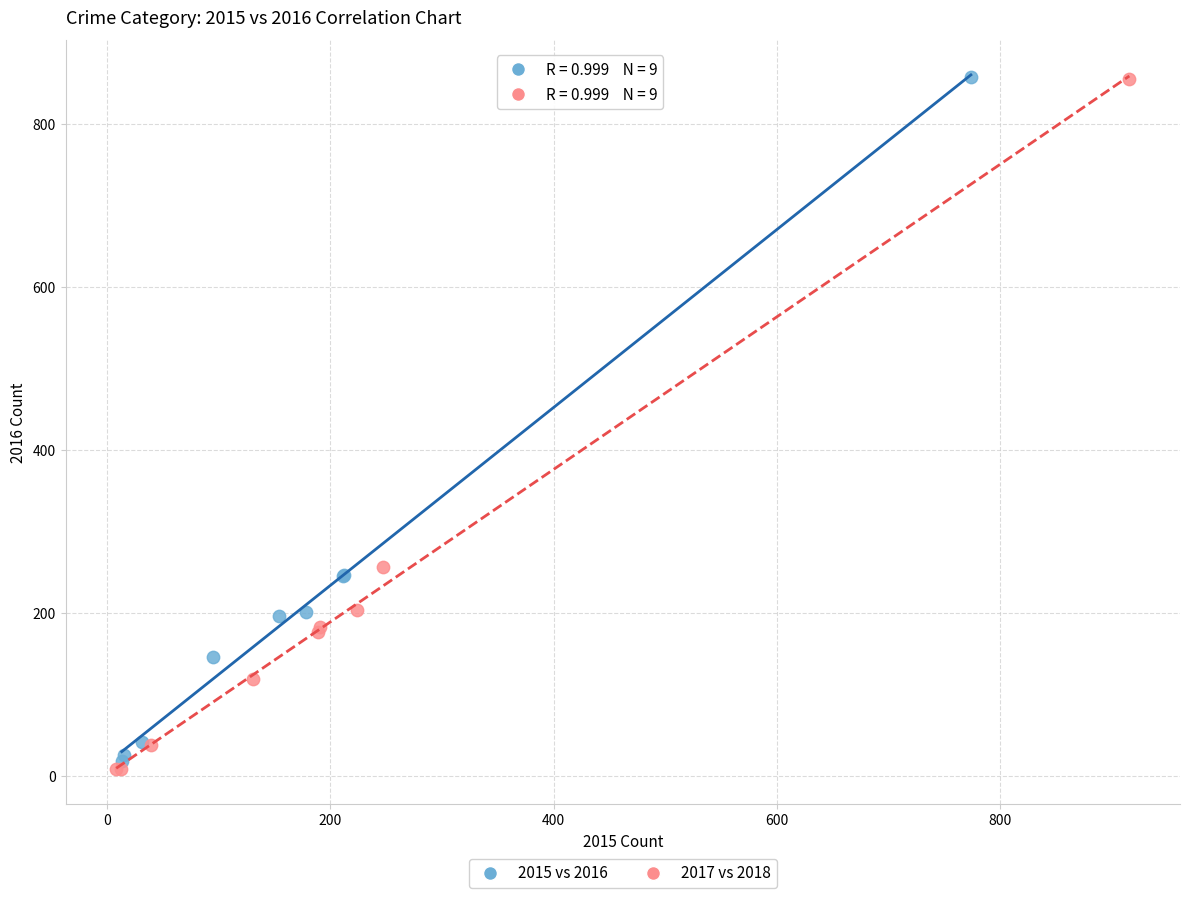

Which series has the largest Y range (max minus min)?

2017 vs 2018